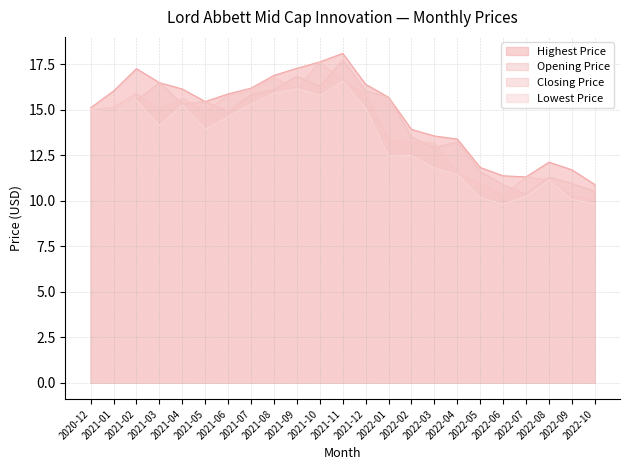

True or false: Highest Price and Opening Price intersect in this chart.

False